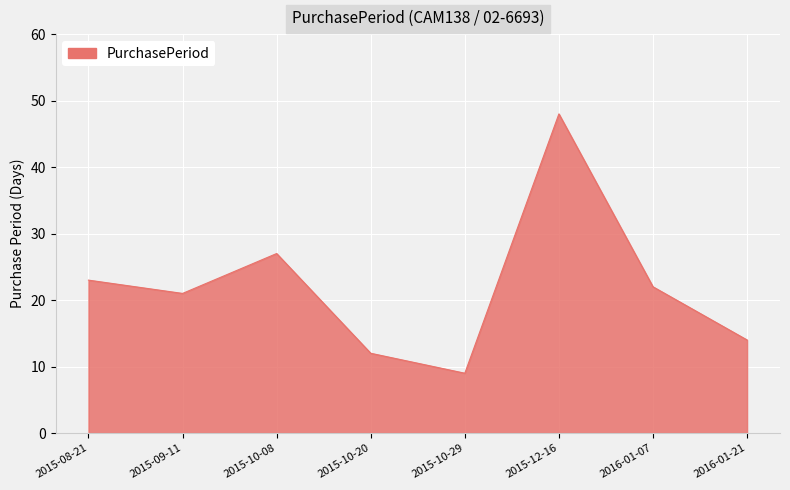

What position from the left is 2015-10-29?

5